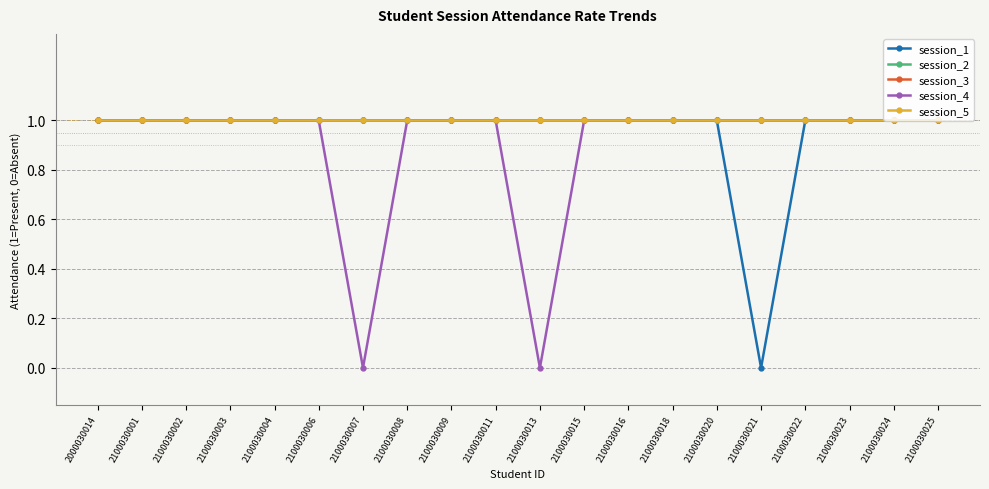

Is this an area chart (filled region under the line)?

No